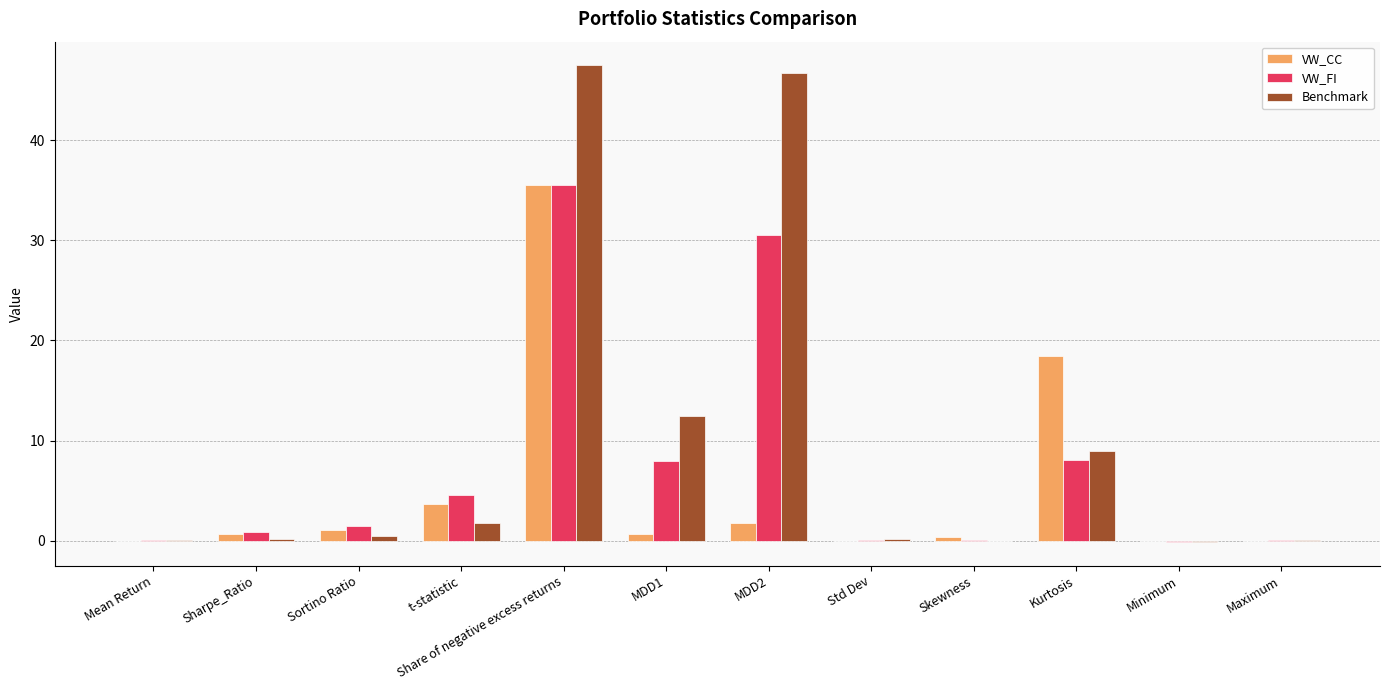

Where is Benchmark nearest to the value 23?

MDD1